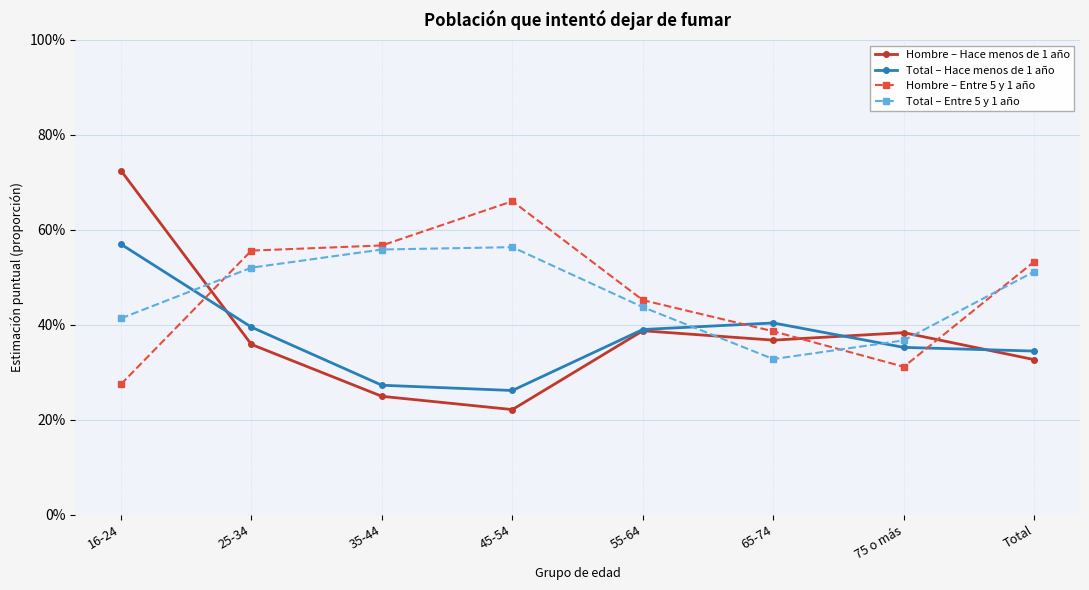

Between Total and 75 o más, which is larger?

75 o más